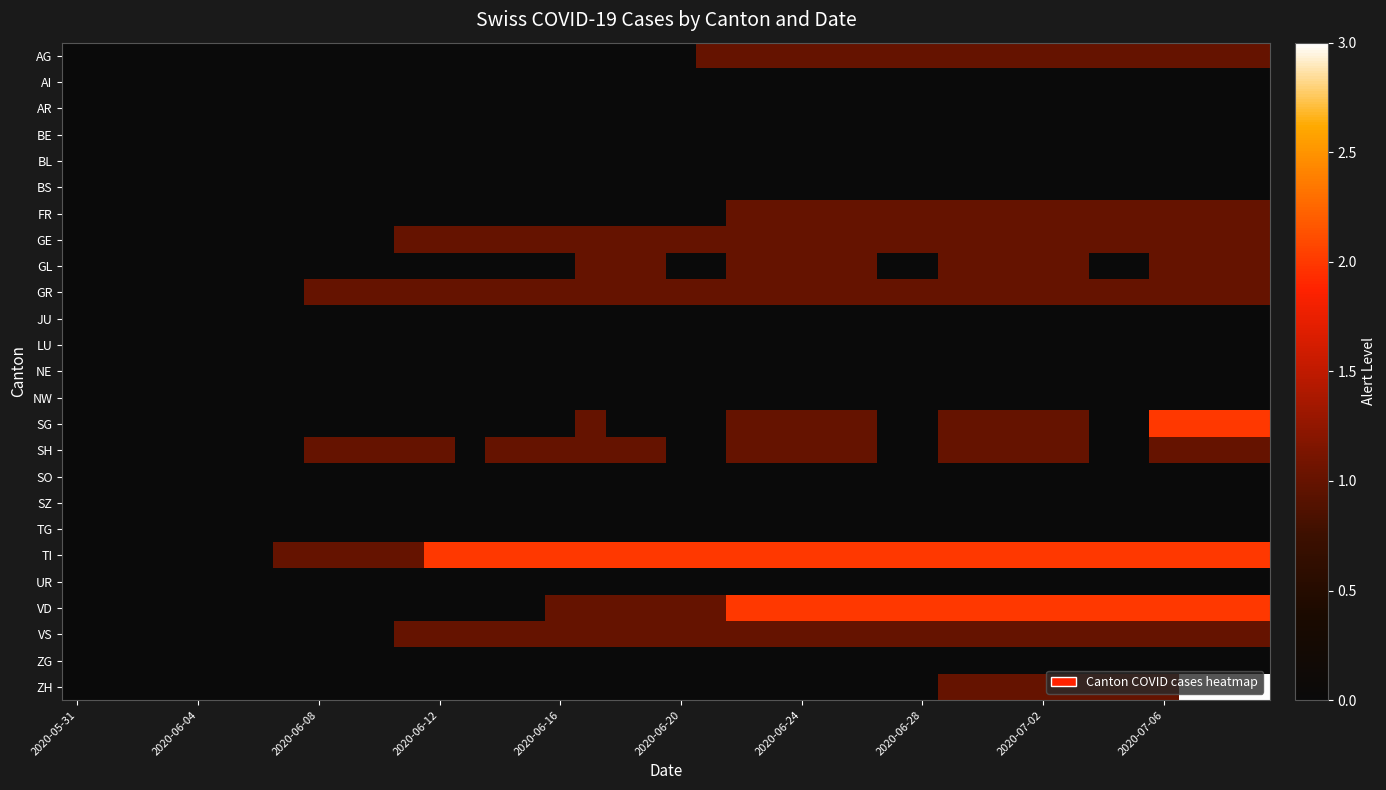

Reading right to left, list all the values displayed in this chart.

AG: 1	1	1	1	1	1	1	1	1	1	1	1	1	1	1	1	1	1	1	0	0	0	0	0	0	0	0	0	0	0	0	0	0	0	0	0	0	0	0	0
AI: 0	0	0	0	0	0	0	0	0	0	0	0	0	0	0	0	0	0	0	0	0	0	0	0	0	0	0	0	0	0	0	0	0	0	0	0	0	0	0	0
AR: 0	0	0	0	0	0	0	0	0	0	0	0	0	0	0	0	0	0	0	0	0	0	0	0	0	0	0	0	0	0	0	0	0	0	0	0	0	0	0	0
BE: 0	0	0	0	0	0	0	0	0	0	0	0	0	0	0	0	0	0	0	0	0	0	0	0	0	0	0	0	0	0	0	0	0	0	0	0	0	0	0	0
BL: 0	0	0	0	0	0	0	0	0	0	0	0	0	0	0	0	0	0	0	0	0	0	0	0	0	0	0	0	0	0	0	0	0	0	0	0	0	0	0	0
BS: 0	0	0	0	0	0	0	0	0	0	0	0	0	0	0	0	0	0	0	0	0	0	0	0	0	0	0	0	0	0	0	0	0	0	0	0	0	0	0	0
FR: 1	1	1	1	1	1	1	1	1	1	1	1	1	1	1	1	1	1	0	0	0	0	0	0	0	0	0	0	0	0	0	0	0	0	0	0	0	0	0	0
GE: 1	1	1	1	1	1	1	1	1	1	1	1	1	1	1	1	1	1	1	1	1	1	1	1	1	1	1	1	1	0	0	0	0	0	0	0	0	0	0	0
GL: 1	1	1	1	0	0	1	1	1	1	1	0	0	1	1	1	1	1	0	0	1	1	1	0	0	0	0	0	0	0	0	0	0	0	0	0	0	0	0	0
GR: 1	1	1	1	1	1	1	1	1	1	1	1	1	1	1	1	1	1	1	1	1	1	1	1	1	1	1	1	1	1	1	1	0	0	0	0	0	0	0	0
JU: 0	0	0	0	0	0	0	0	0	0	0	0	0	0	0	0	0	0	0	0	0	0	0	0	0	0	0	0	0	0	0	0	0	0	0	0	0	0	0	0
LU: 0	0	0	0	0	0	0	0	0	0	0	0	0	0	0	0	0	0	0	0	0	0	0	0	0	0	0	0	0	0	0	0	0	0	0	0	0	0	0	0
NE: 0	0	0	0	0	0	0	0	0	0	0	0	0	0	0	0	0	0	0	0	0	0	0	0	0	0	0	0	0	0	0	0	0	0	0	0	0	0	0	0
NW: 0	0	0	0	0	0	0	0	0	0	0	0	0	0	0	0	0	0	0	0	0	0	0	0	0	0	0	0	0	0	0	0	0	0	0	0	0	0	0	0
SG: 2	2	2	2	0	0	1	1	1	1	1	0	0	1	1	1	1	1	0	0	0	0	1	0	0	0	0	0	0	0	0	0	0	0	0	0	0	0	0	0
SH: 1	1	1	1	0	0	1	1	1	1	1	0	0	1	1	1	1	1	0	0	1	1	1	1	1	1	0	1	1	1	1	1	0	0	0	0	0	0	0	0
SO: 0	0	0	0	0	0	0	0	0	0	0	0	0	0	0	0	0	0	0	0	0	0	0	0	0	0	0	0	0	0	0	0	0	0	0	0	0	0	0	0
SZ: 0	0	0	0	0	0	0	0	0	0	0	0	0	0	0	0	0	0	0	0	0	0	0	0	0	0	0	0	0	0	0	0	0	0	0	0	0	0	0	0
TG: 0	0	0	0	0	0	0	0	0	0	0	0	0	0	0	0	0	0	0	0	0	0	0	0	0	0	0	0	0	0	0	0	0	0	0	0	0	0	0	0
TI: 2	2	2	2	2	2	2	2	2	2	2	2	2	2	2	2	2	2	2	2	2	2	2	2	2	2	2	2	1	1	1	1	1	0	0	0	0	0	0	0
UR: 0	0	0	0	0	0	0	0	0	0	0	0	0	0	0	0	0	0	0	0	0	0	0	0	0	0	0	0	0	0	0	0	0	0	0	0	0	0	0	0
VD: 2	2	2	2	2	2	2	2	2	2	2	2	2	2	2	2	2	2	1	1	1	1	1	1	0	0	0	0	0	0	0	0	0	0	0	0	0	0	0	0
VS: 1	1	1	1	1	1	1	1	1	1	1	1	1	1	1	1	1	1	1	1	1	1	1	1	1	1	1	1	1	0	0	0	0	0	0	0	0	0	0	0
ZG: 0	0	0	0	0	0	0	0	0	0	0	0	0	0	0	0	0	0	0	0	0	0	0	0	0	0	0	0	0	0	0	0	0	0	0	0	0	0	0	0
ZH: 3	3	3	1	1	1	1	1	1	1	1	0	0	0	0	0	0	0	0	0	0	0	0	0	0	0	0	0	0	0	0	0	0	0	0	0	0	0	0	0